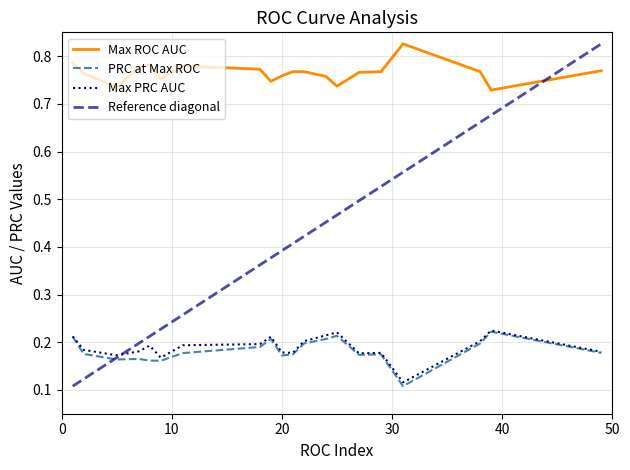

What is the approximate value of PRC at Max ROC at 1?

0.2